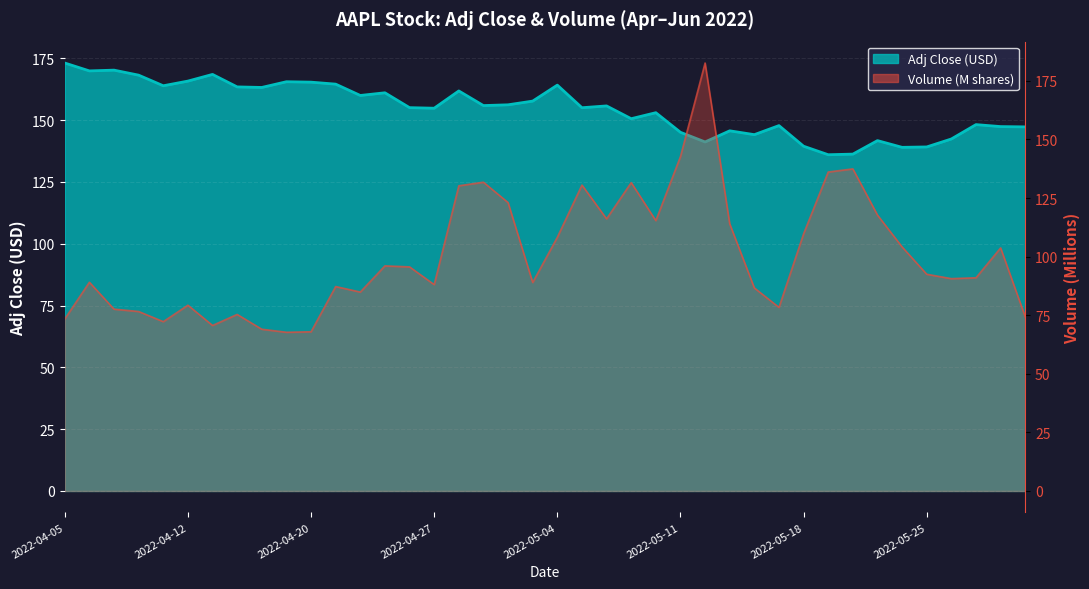

How many values in the Adj Close series are below 155?

18